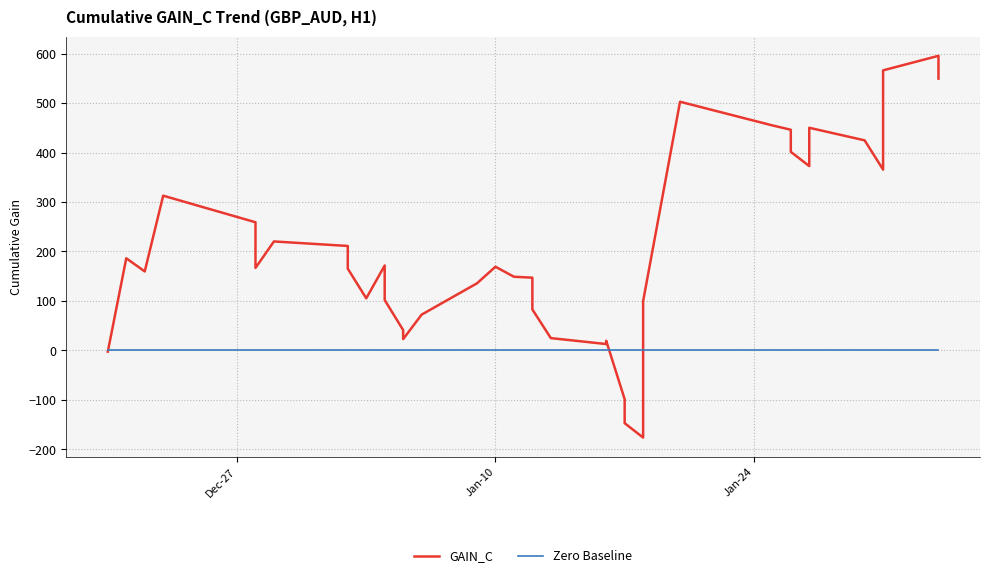

What are all the series names shown in the legend?

GAIN_C, Zero Baseline